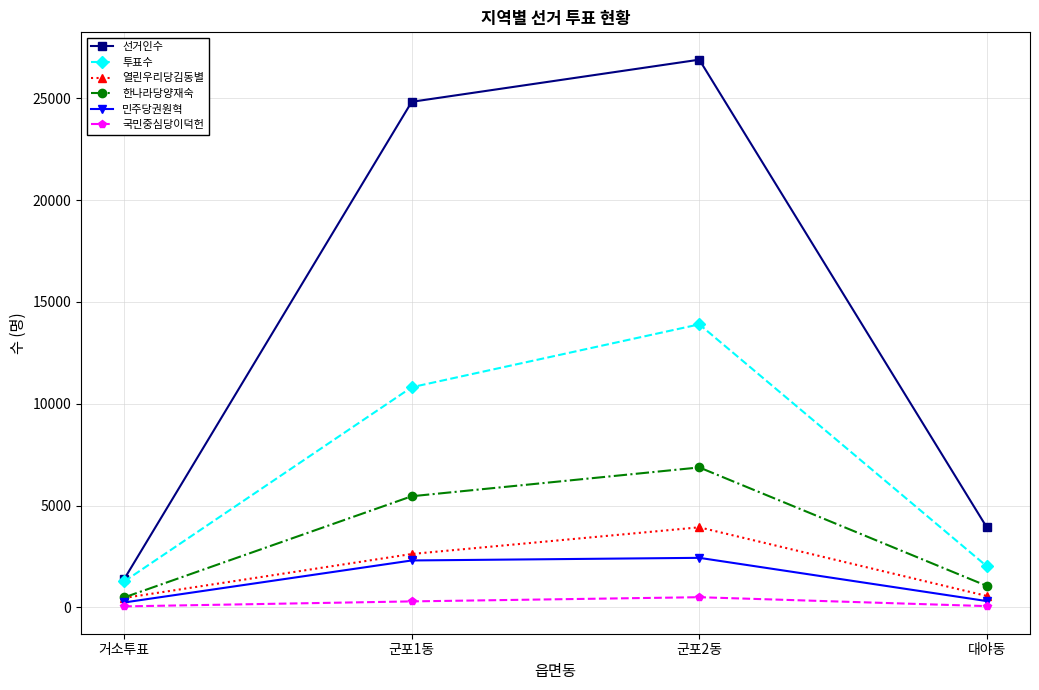

True or false: 열린우리당김동별 and 선거인수 intersect in this chart.

False